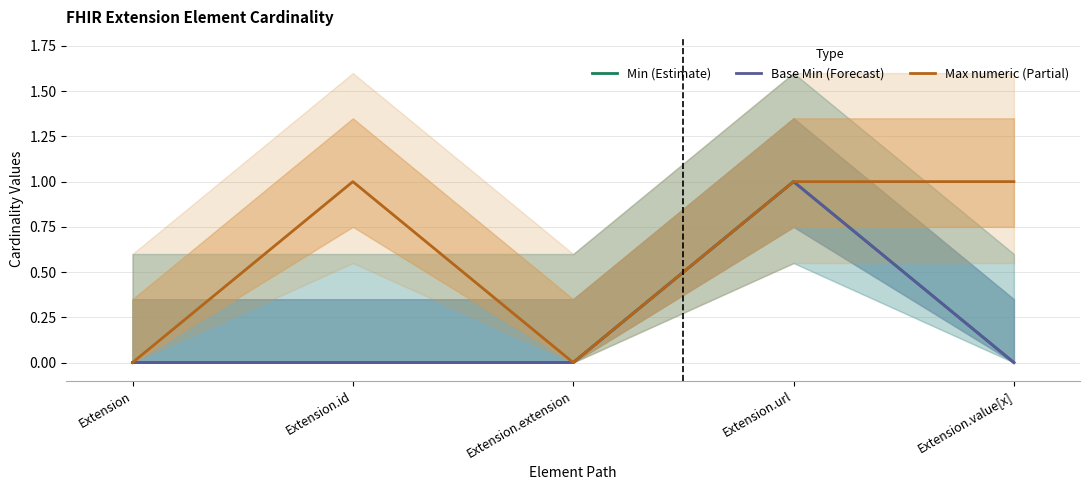

At which label is Min (Estimate) closest to 0?

Extension